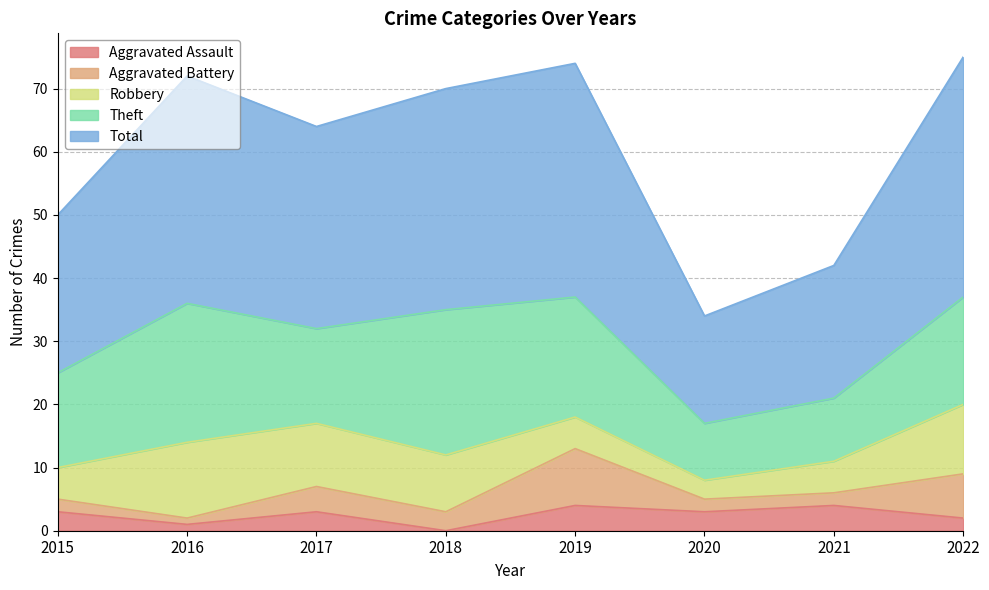

What are all the series names shown in the legend?

Aggravated Assault, Aggravated Battery, Robbery, Theft, Total